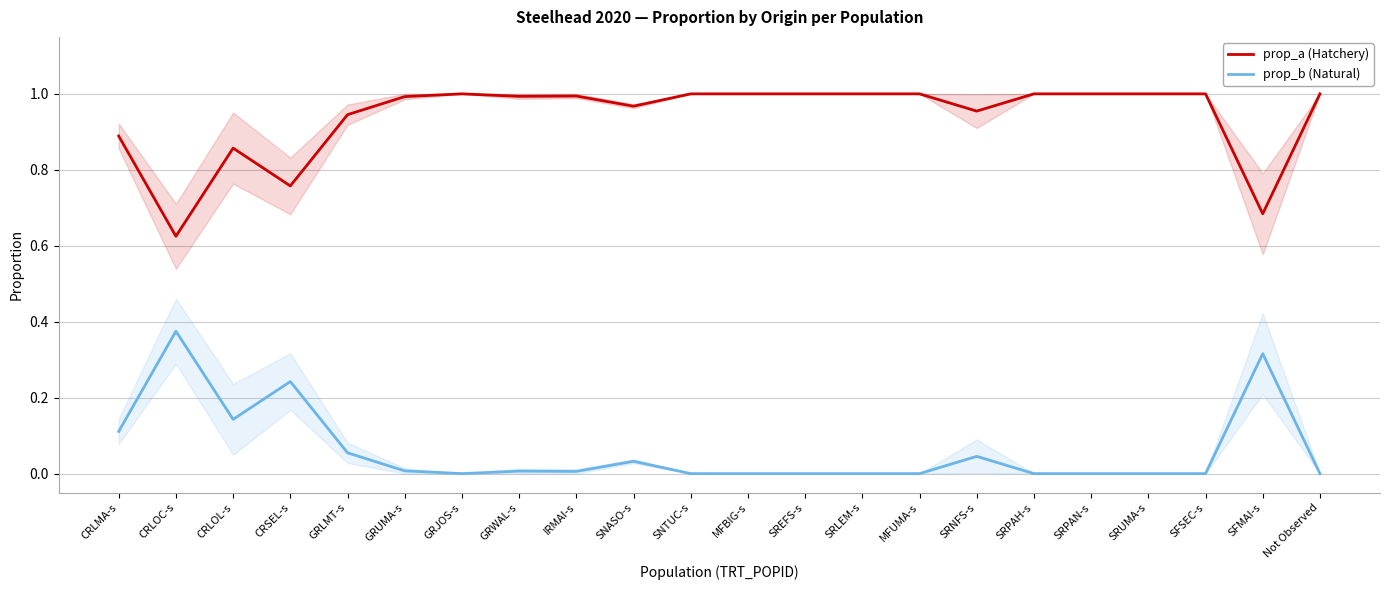

What are all the series names shown in the legend?

prop_a (Hatchery), prop_b (Natural)